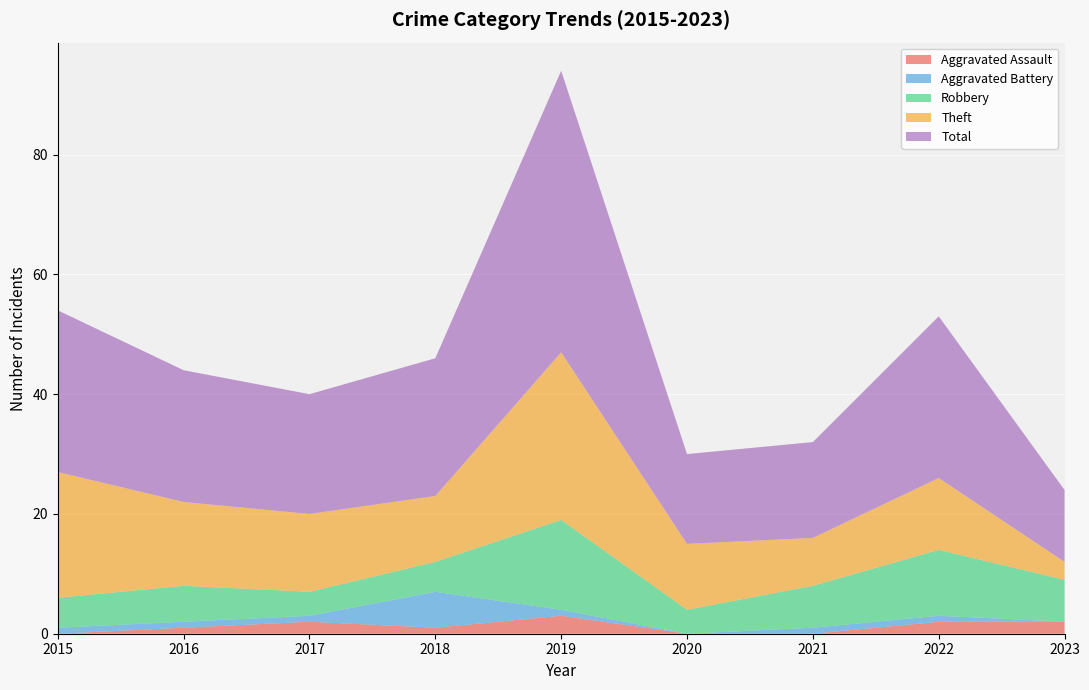

Reading left to right, list all the values displayed in this chart.

Aggravated Assault: 2015=0	2016=1	2017=2	2018=1	2019=3	2020=0	2021=0	2022=2	2023=2
Aggravated Battery: 2015=1	2016=1	2017=1	2018=6	2019=1	2020=0	2021=1	2022=1	2023=0
Robbery: 2015=5	2016=6	2017=4	2018=5	2019=15	2020=4	2021=7	2022=11	2023=7
Theft: 2015=21	2016=14	2017=13	2018=11	2019=28	2020=11	2021=8	2022=12	2023=3
Total: 2015=27	2016=22	2017=20	2018=23	2019=47	2020=15	2021=16	2022=27	2023=12